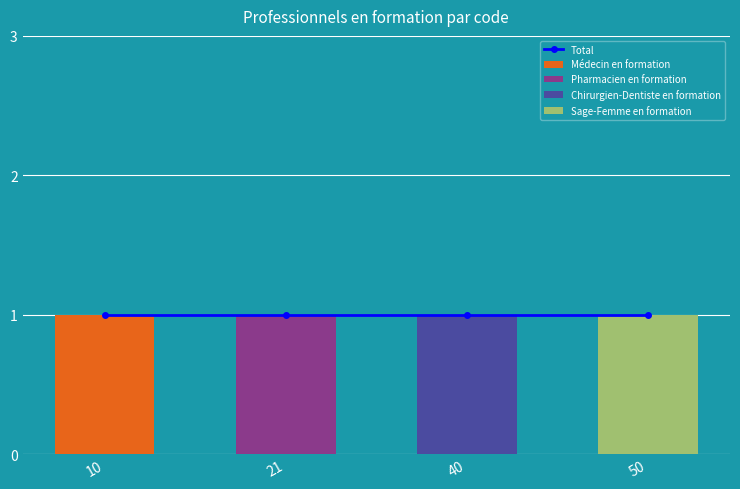

Is the value of Total at 40 greater than the value of Sage-Femme en formation at 40?

Yes